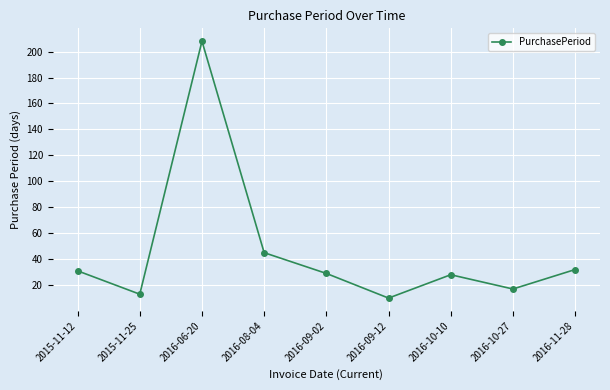

The value at 2015-11-12 is 31. True or false?

True